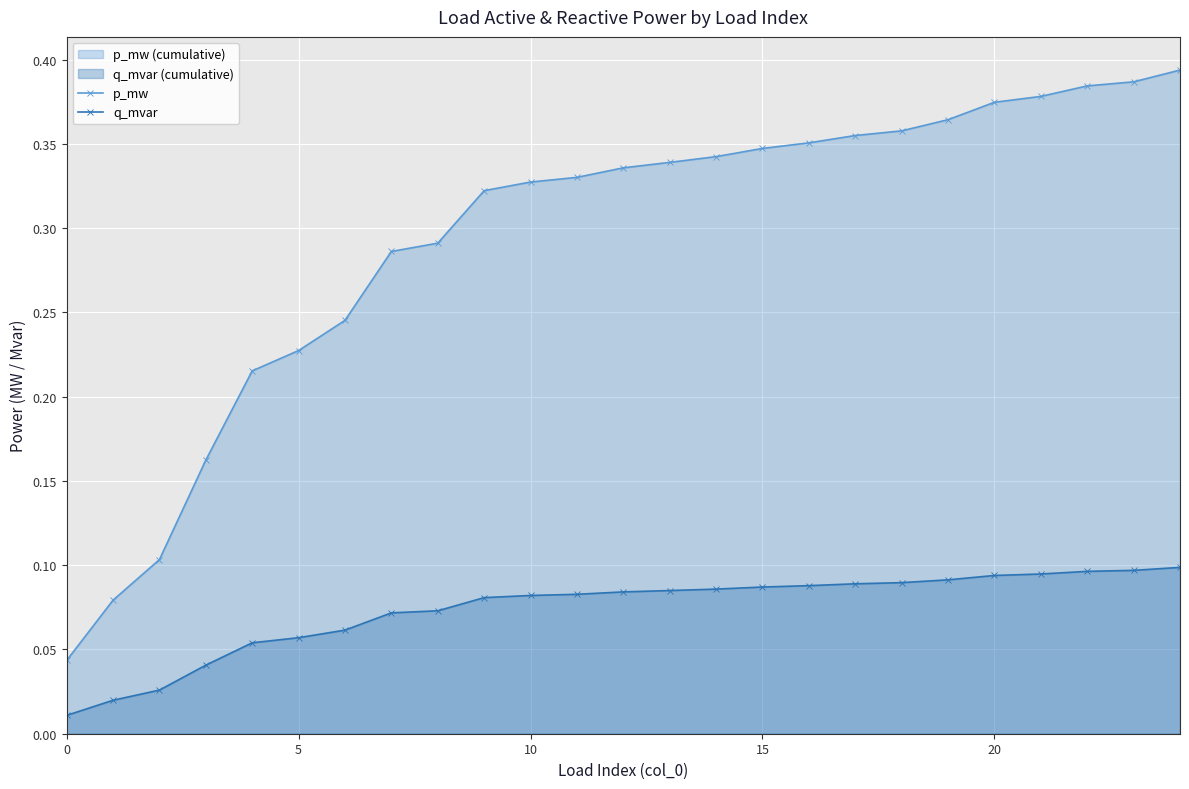

Which series has the largest range (max minus min)?

p_mw